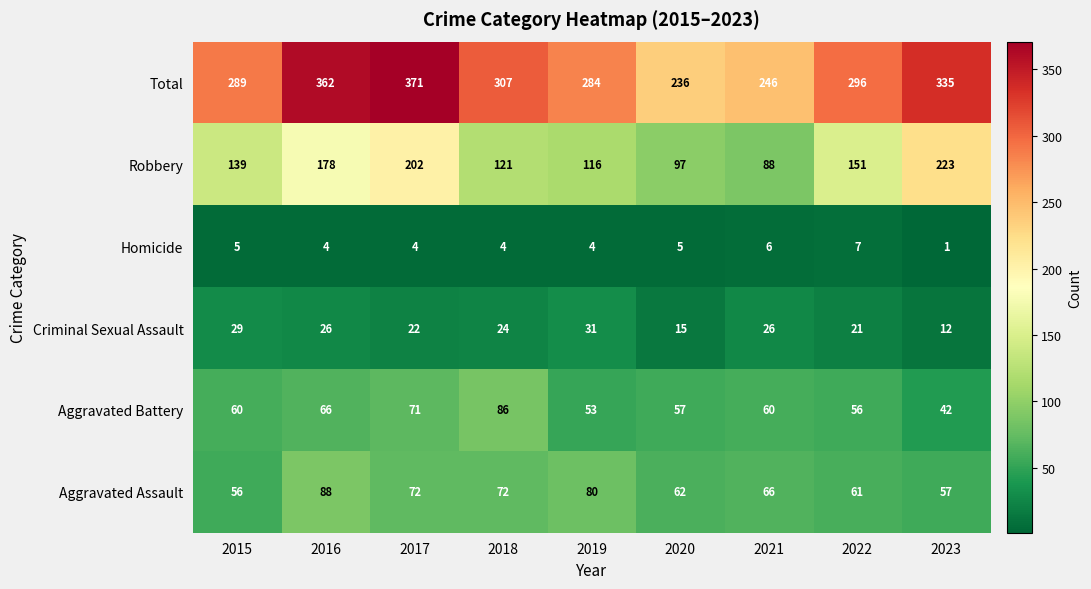

What is the greatest value displayed?

371